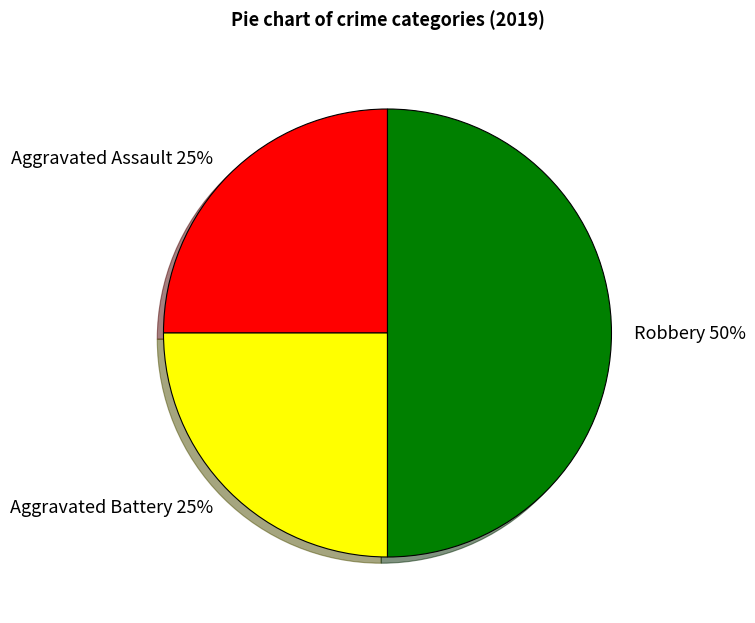

Approximately how many times larger is the value at Robbery compared to Aggravated Battery?

2.0